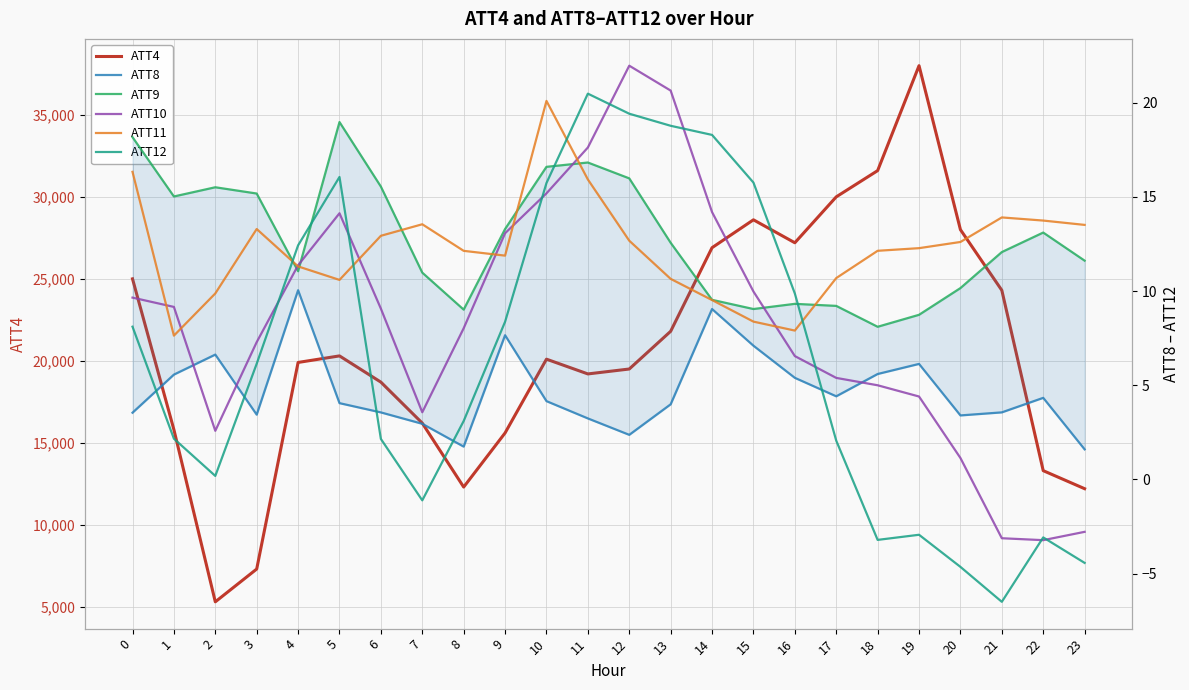

Which has a higher value, 14 or 19?

19